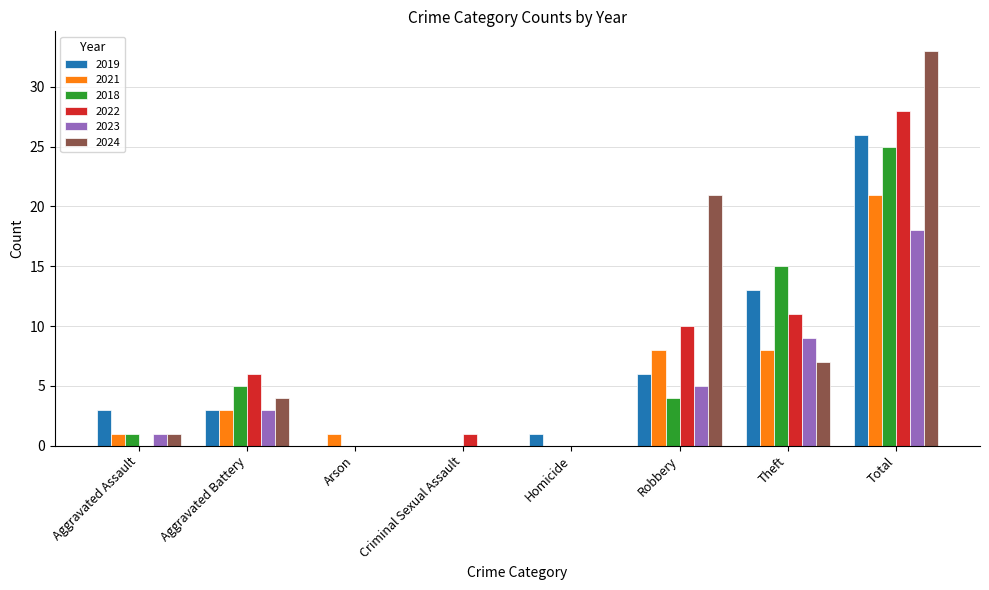

How many groups of bars are there?

8